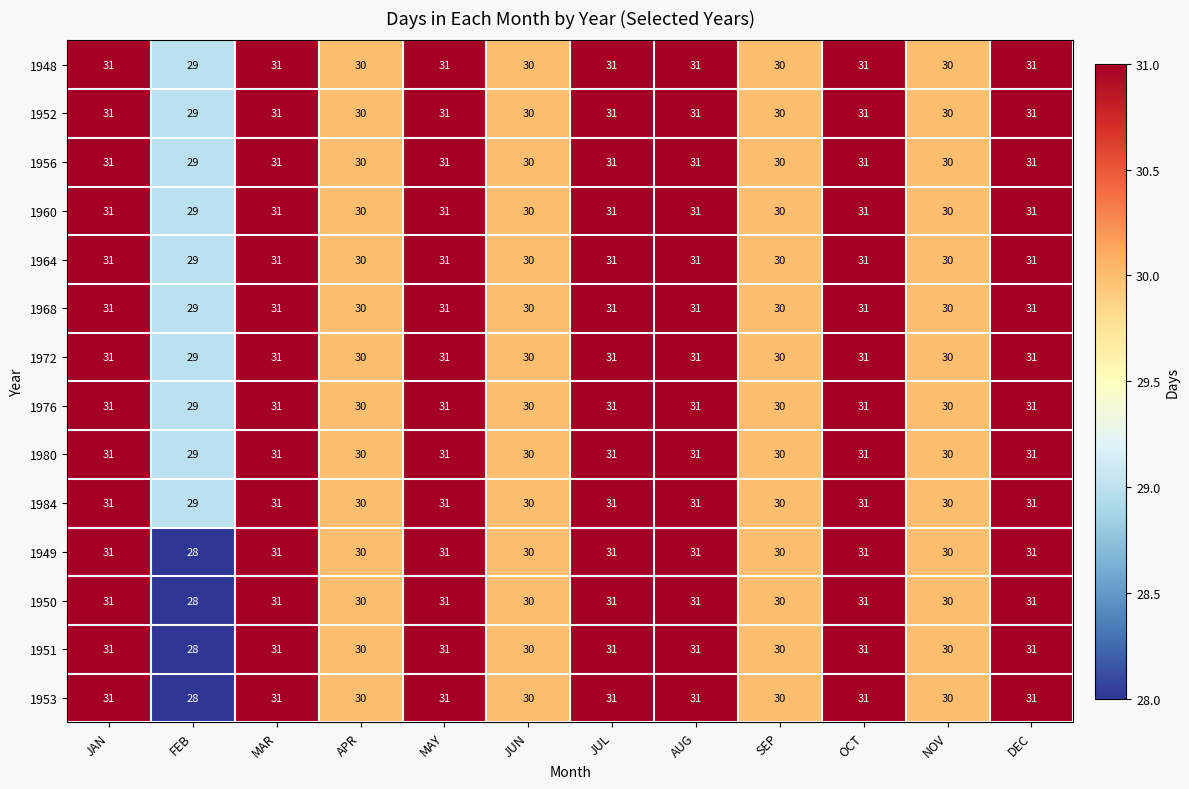

Count the number of data series in this chart.

14